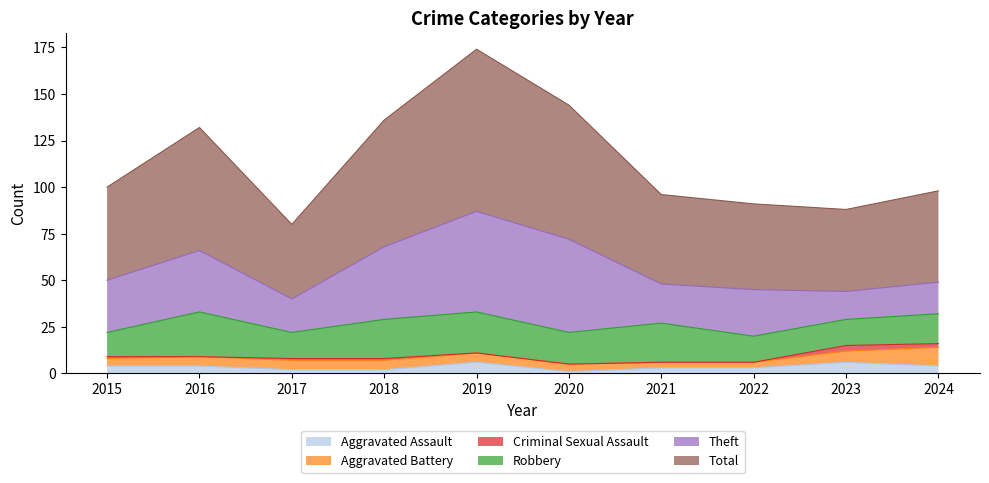

True or false: Criminal Sexual Assault and Robbery intersect in this chart.

False